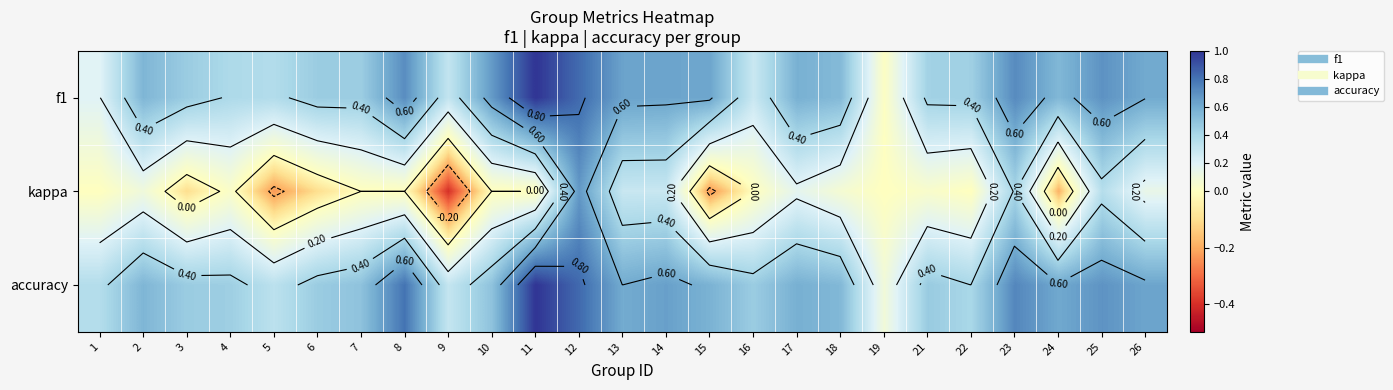

What is the total value across all series at 15?

1.0